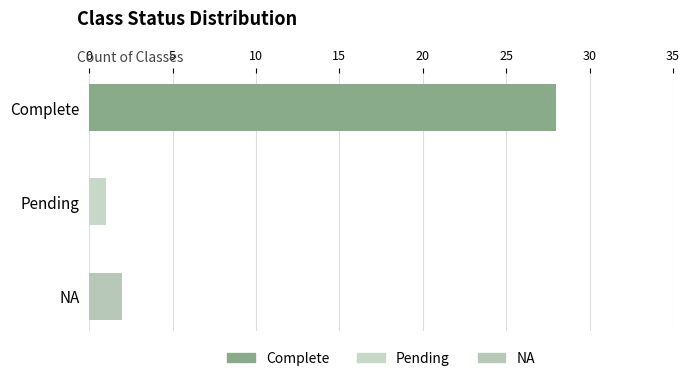

Reading top to bottom, what are all the values shown in this chart?

Complete=28	Pending=1	NA=2